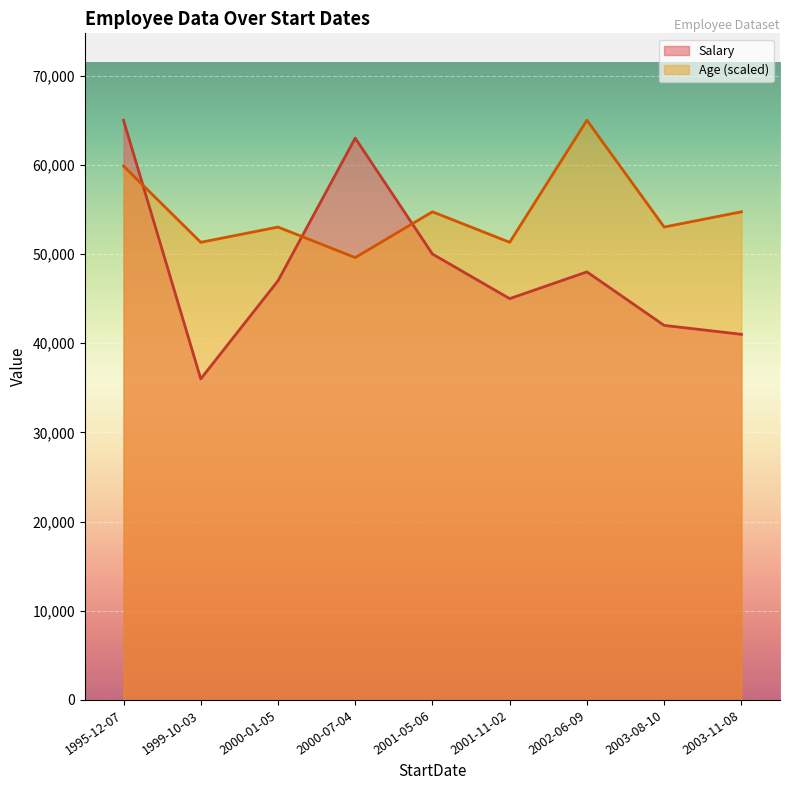

How many data points in Salary are above 47000?

4